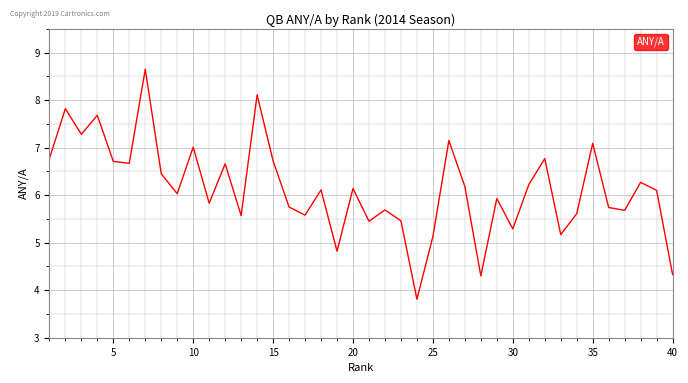

What is the difference between the maximum and minimum values?

4.8